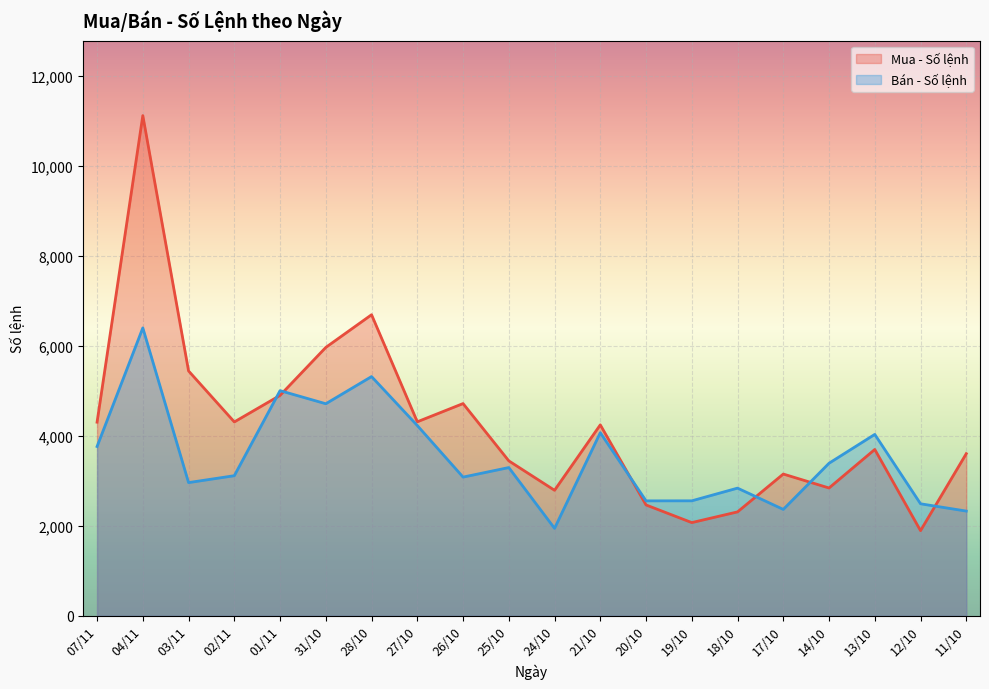

Where does the Bán - Số lệnh series first go above 3293?

07/11